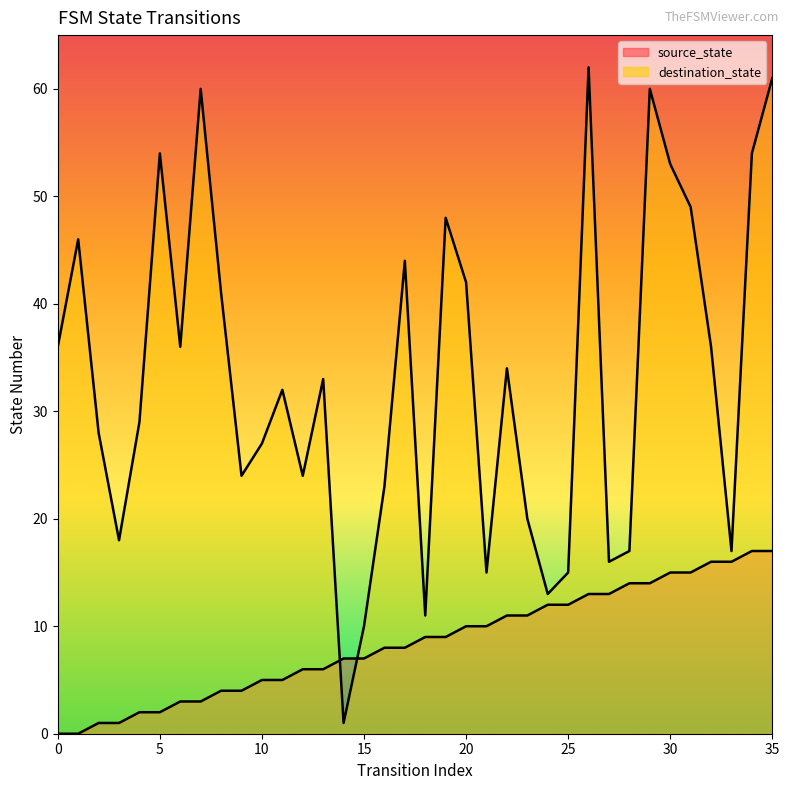

Rank the series by their average value, from highest to lowest.

destination_state, source_state